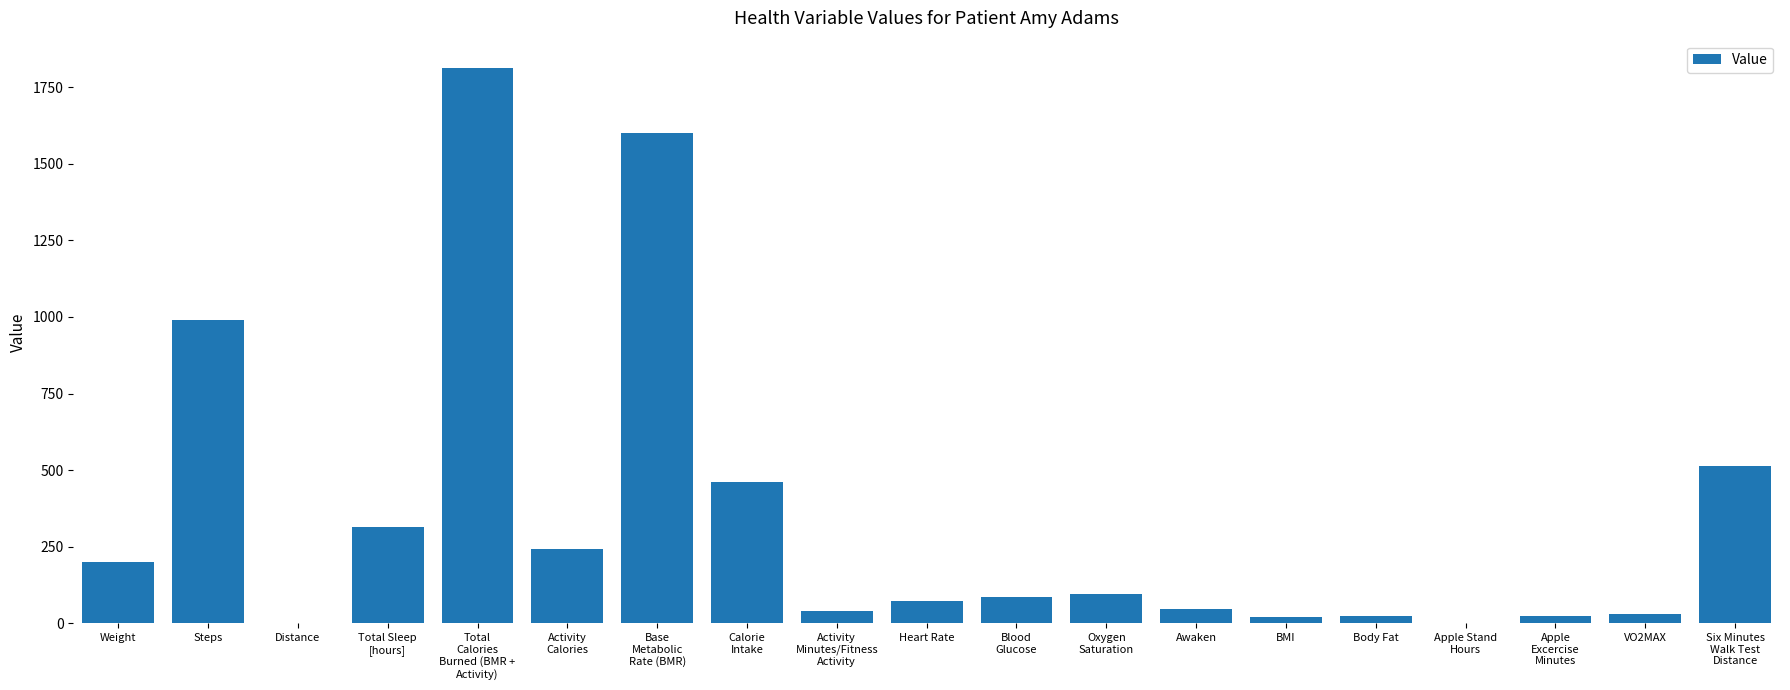

What is the sum of the values at Awaken and Heart Rate?

121